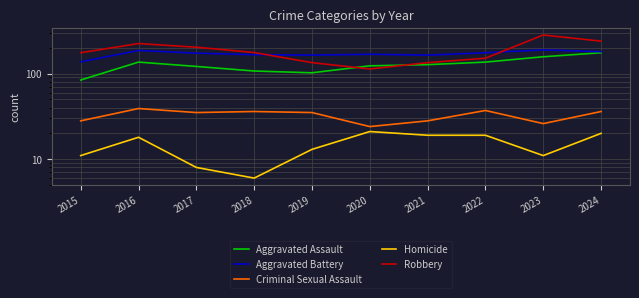

What are all the series names shown in the legend?

Aggravated Assault, Aggravated Battery, Criminal Sexual Assault, Homicide, Robbery